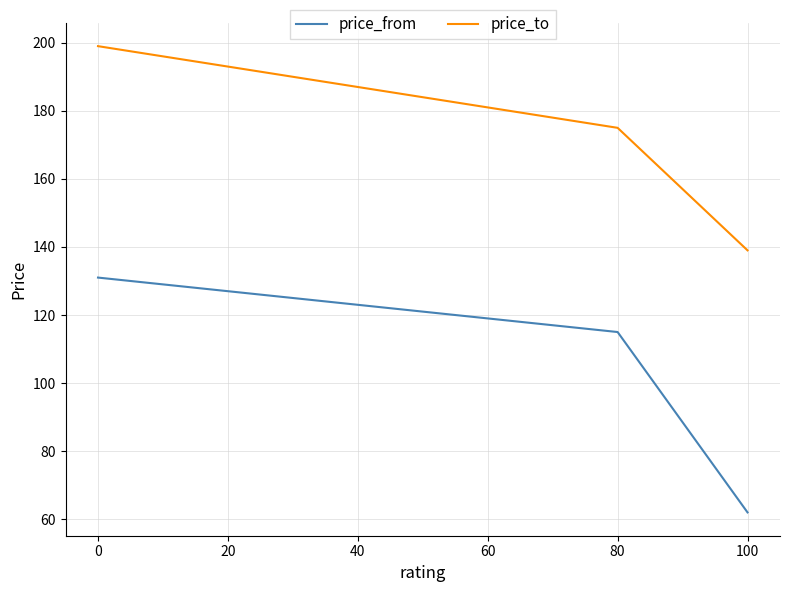

How many distinct data groups are displayed?

2